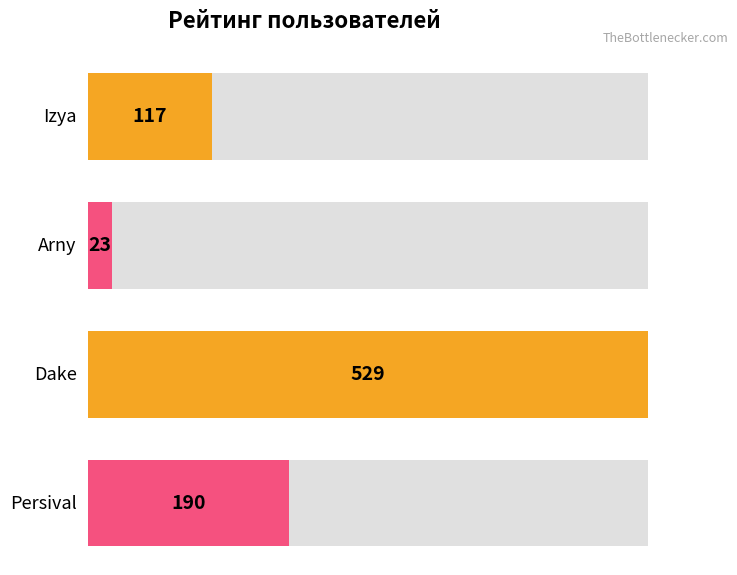

Count the number of values greater than 190.

1